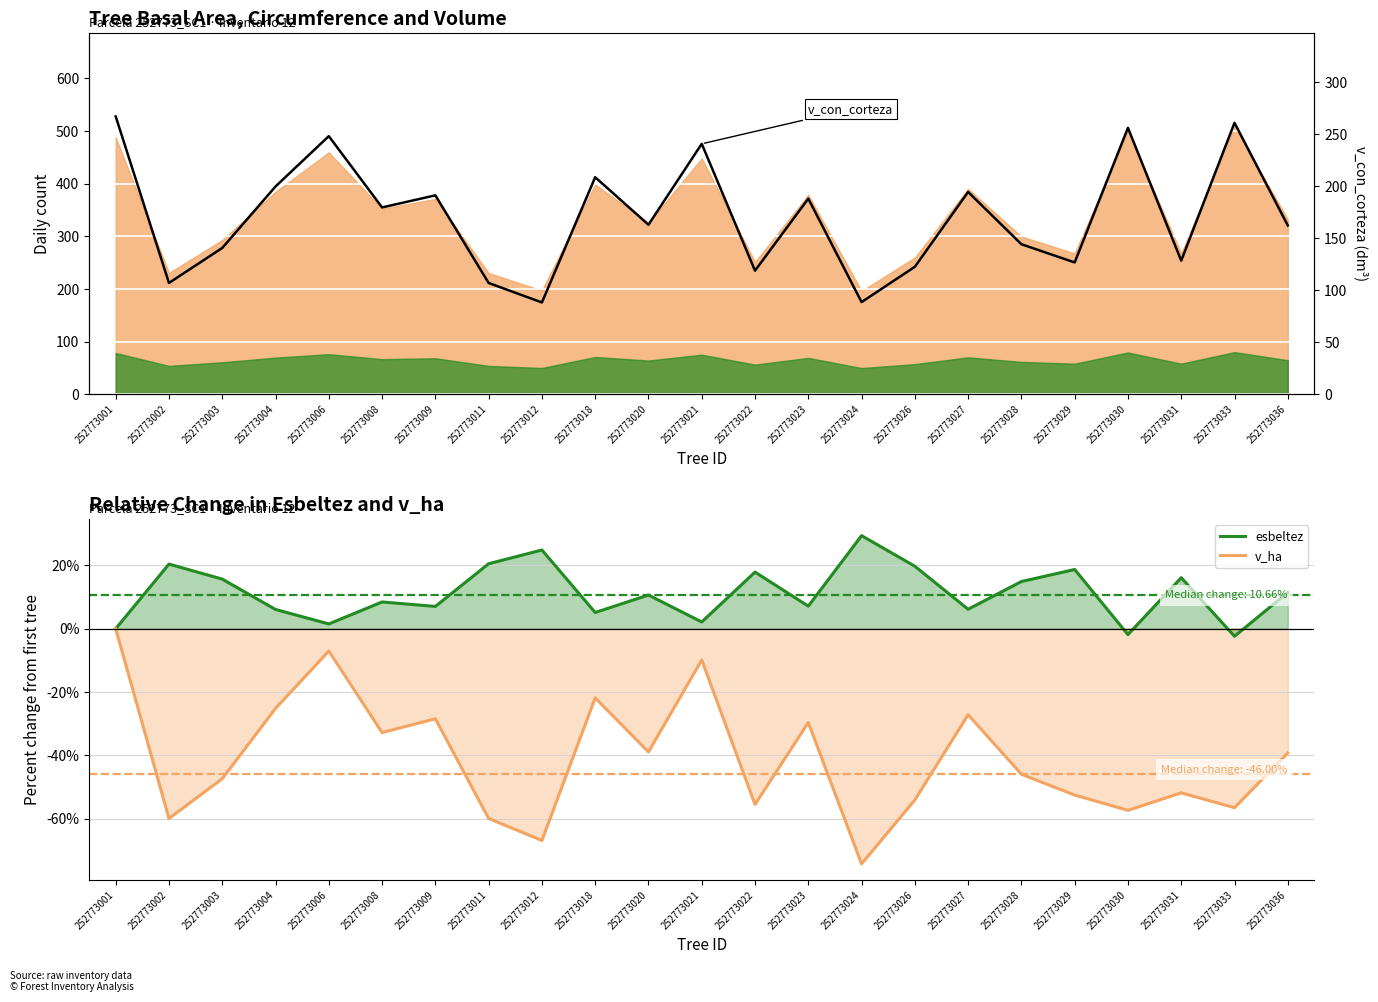

The value of v_con_corteza (dm³) at 252773033 is 93.3. True or false?

False